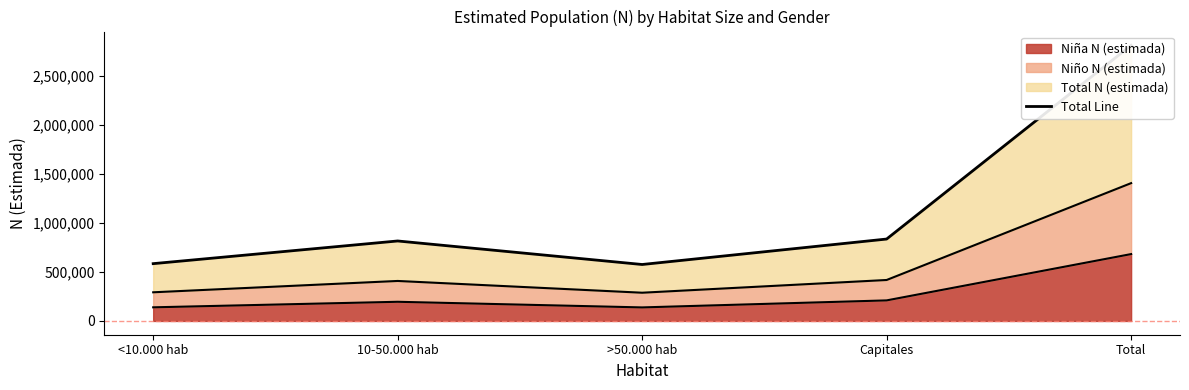

What is the average value?

1122977